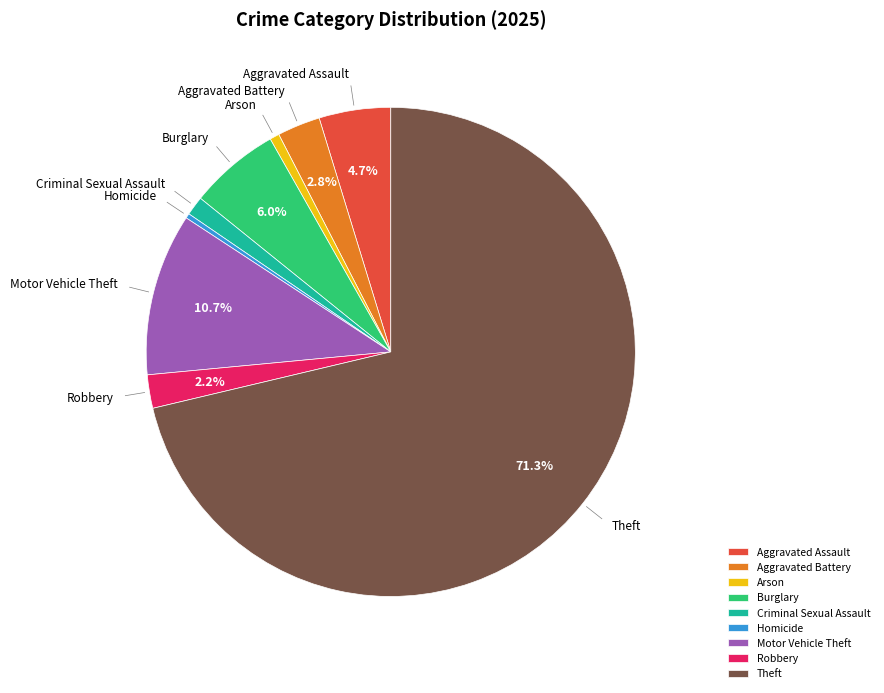

To the nearest percent, what is the difference between the Criminal Sexual Assault and Aggravated Assault slice percentages?

3%